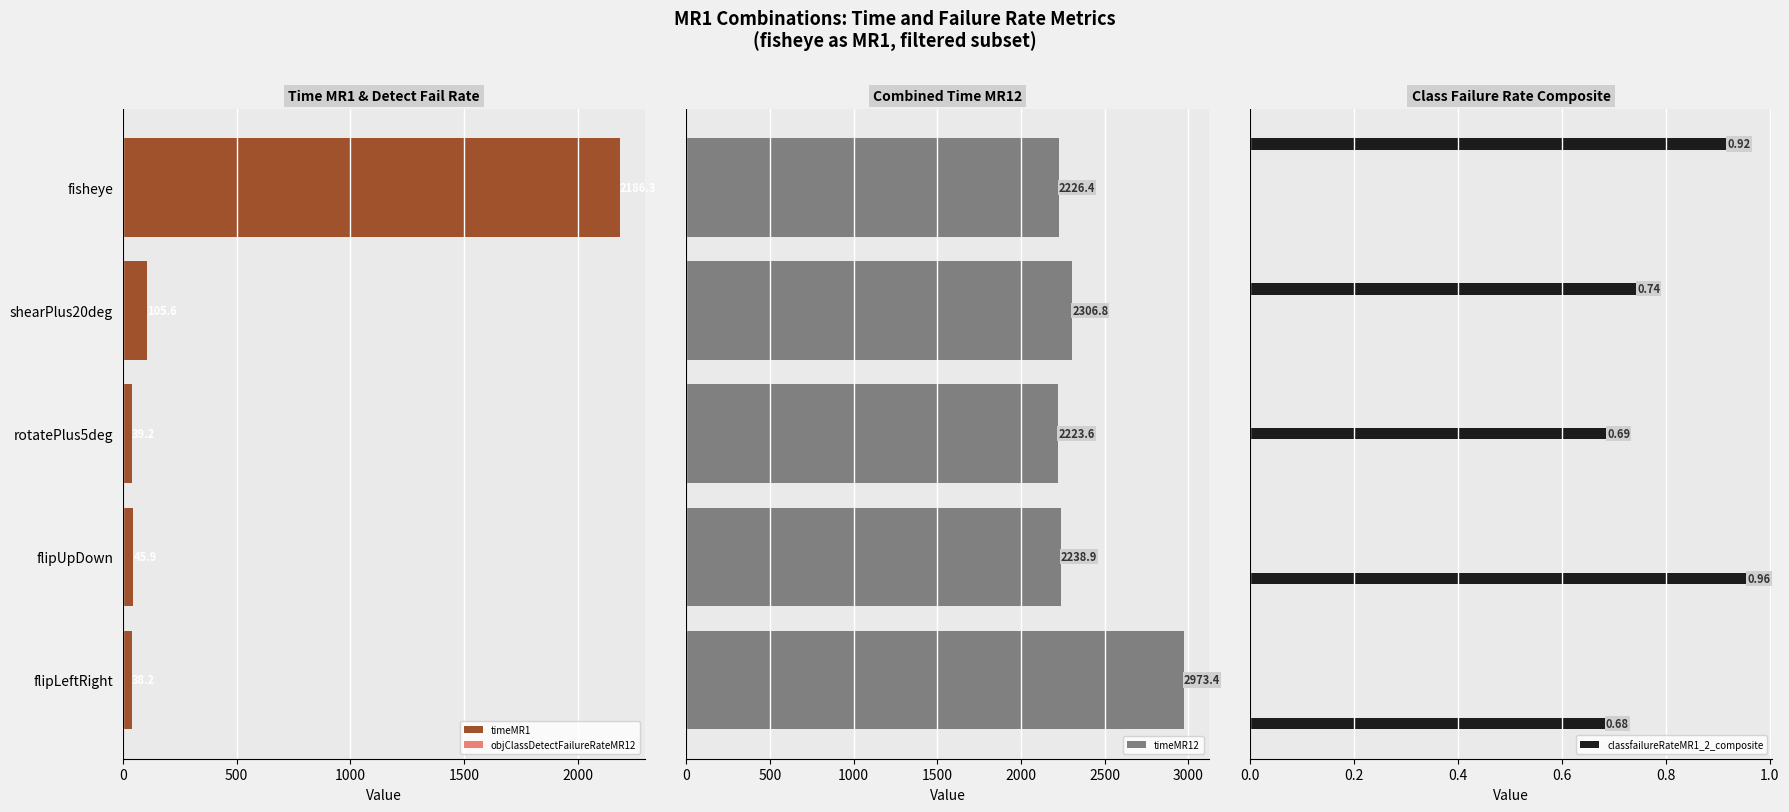

The timeMR1 series shows 30.9 at 500. True or false?

False